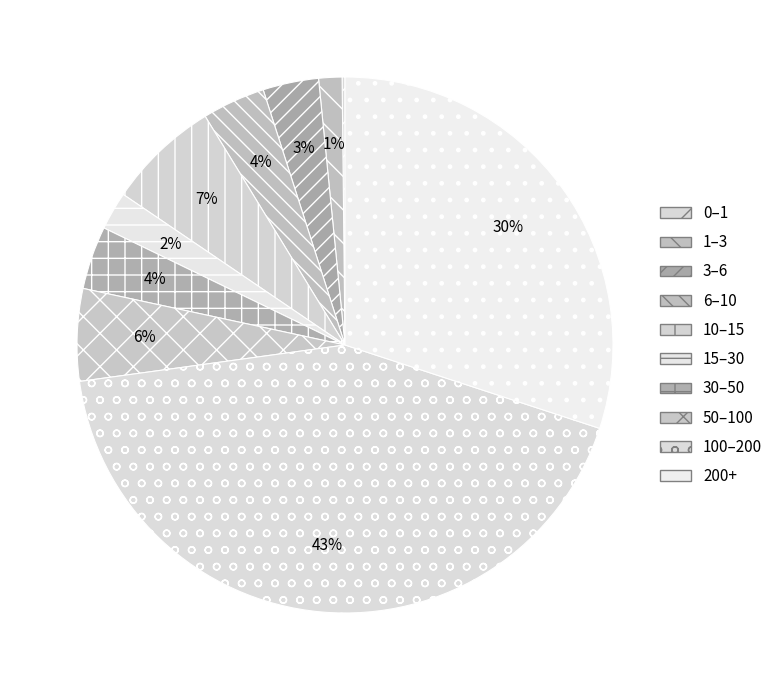

To the nearest percent, what is the difference between the largest and smallest slice percentages?

43%